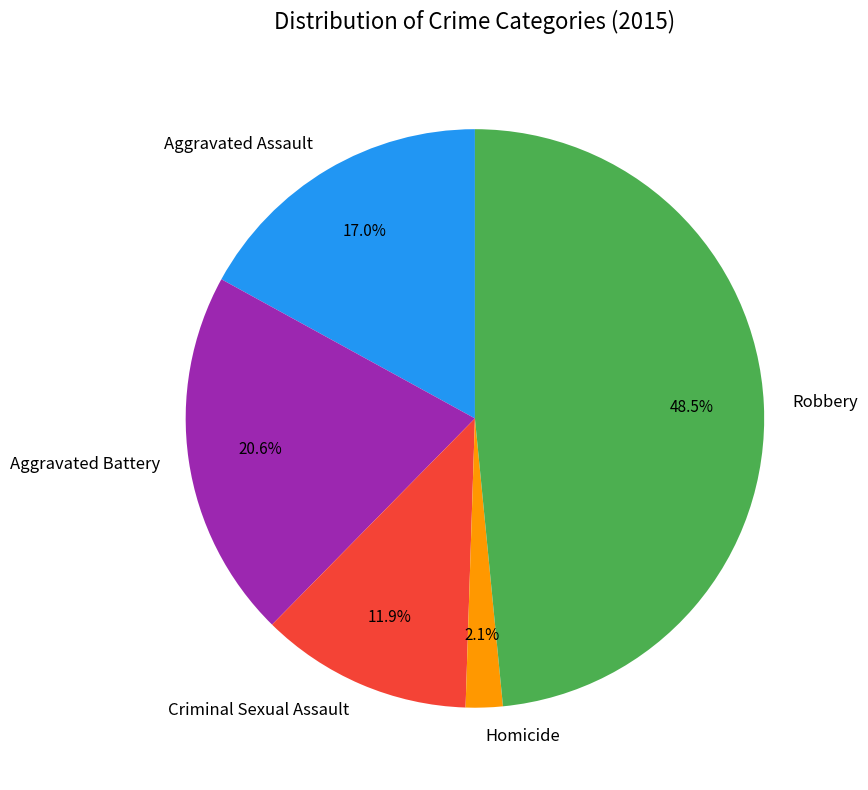

What percentage is the Homicide slice, to the nearest percent?

2%